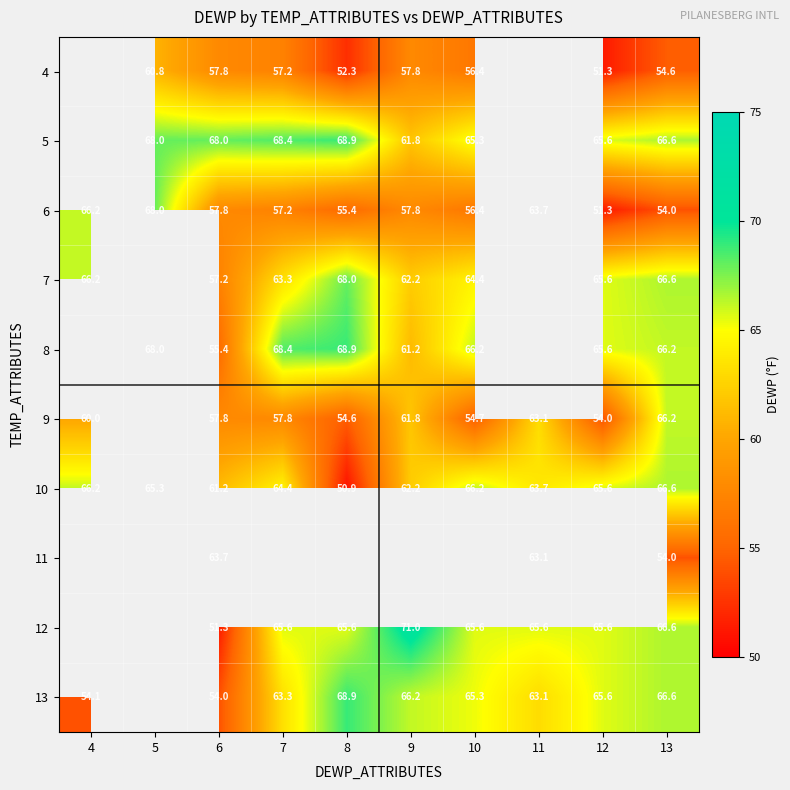

Is it true that 4 equals 54.6 at 13?

True